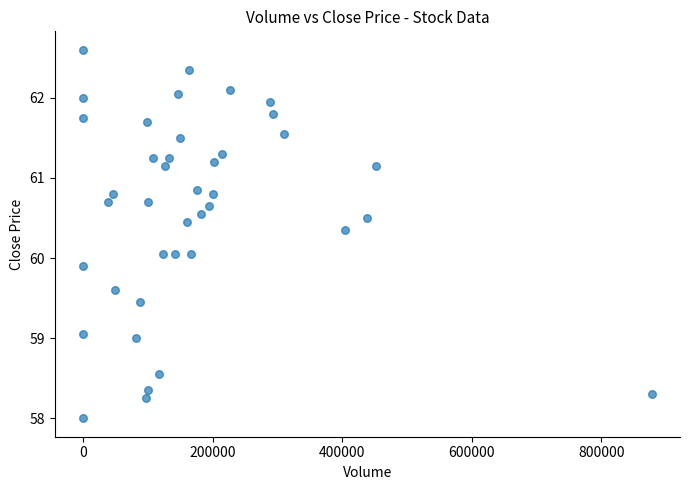

What is the range of X values (max minus min)?

877790.0